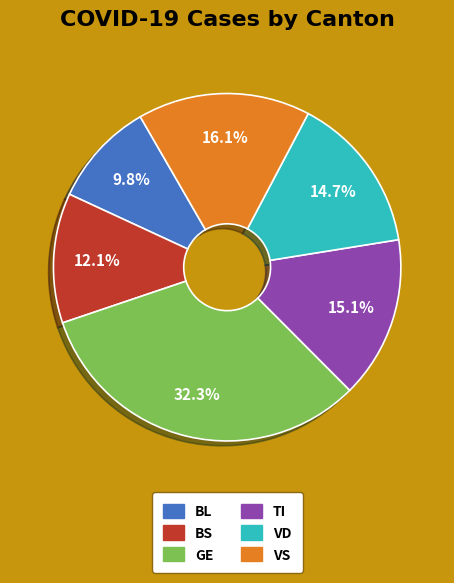

Does any single category account for the majority?

No